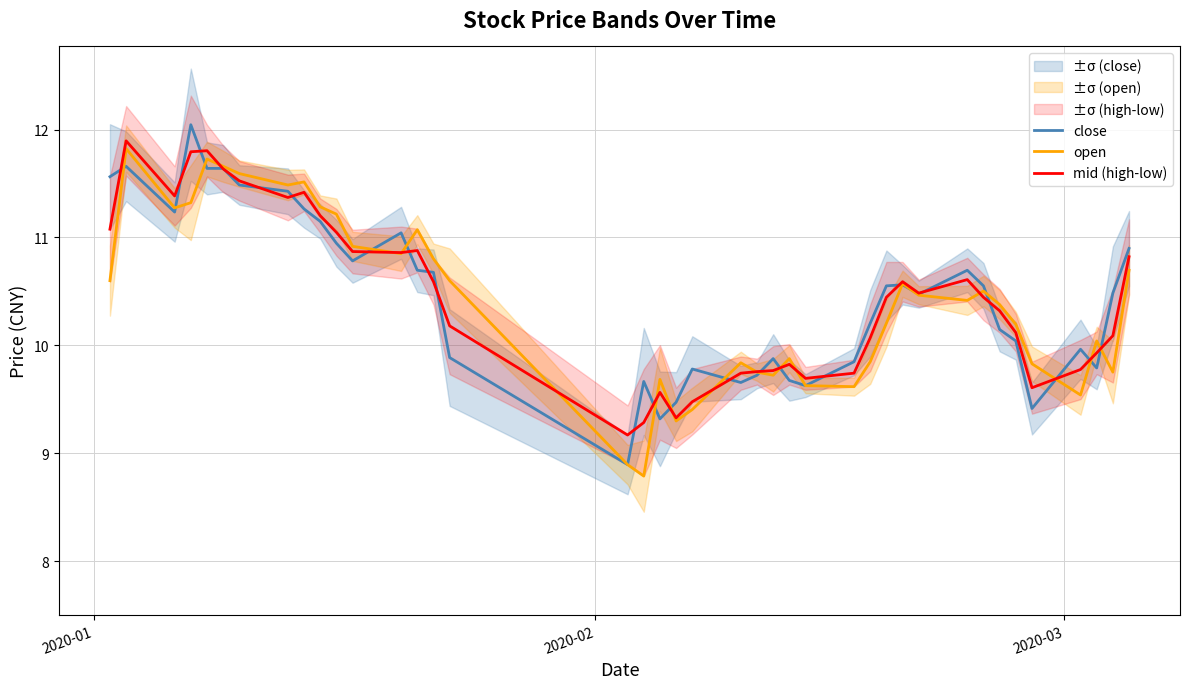

What is the highest value of the mid (high-low) series?

11.9